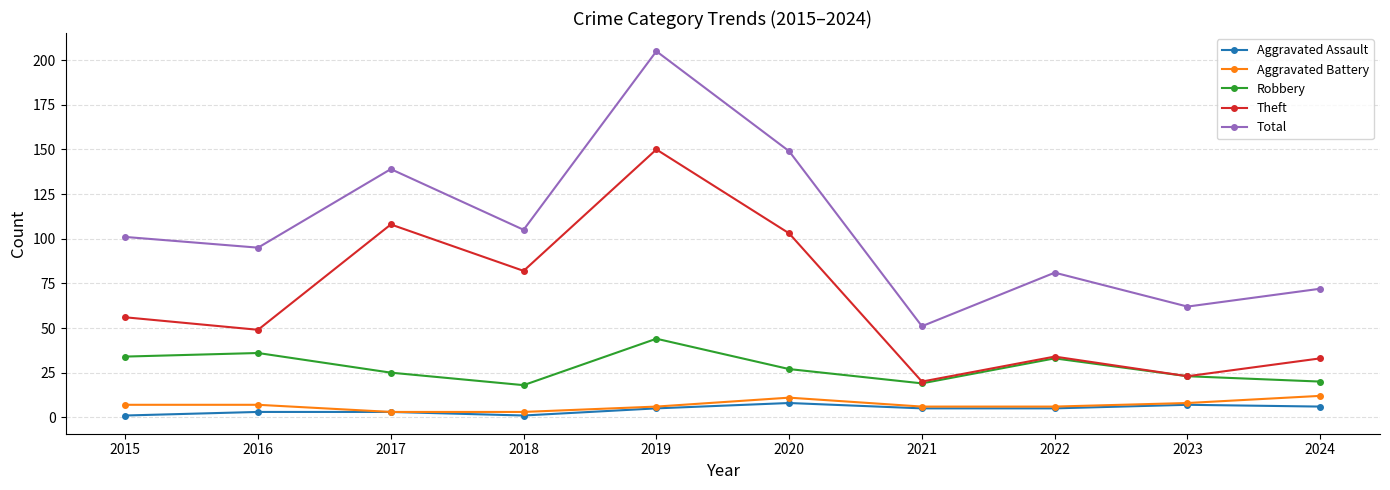

How many lines are shown in the chart?

5